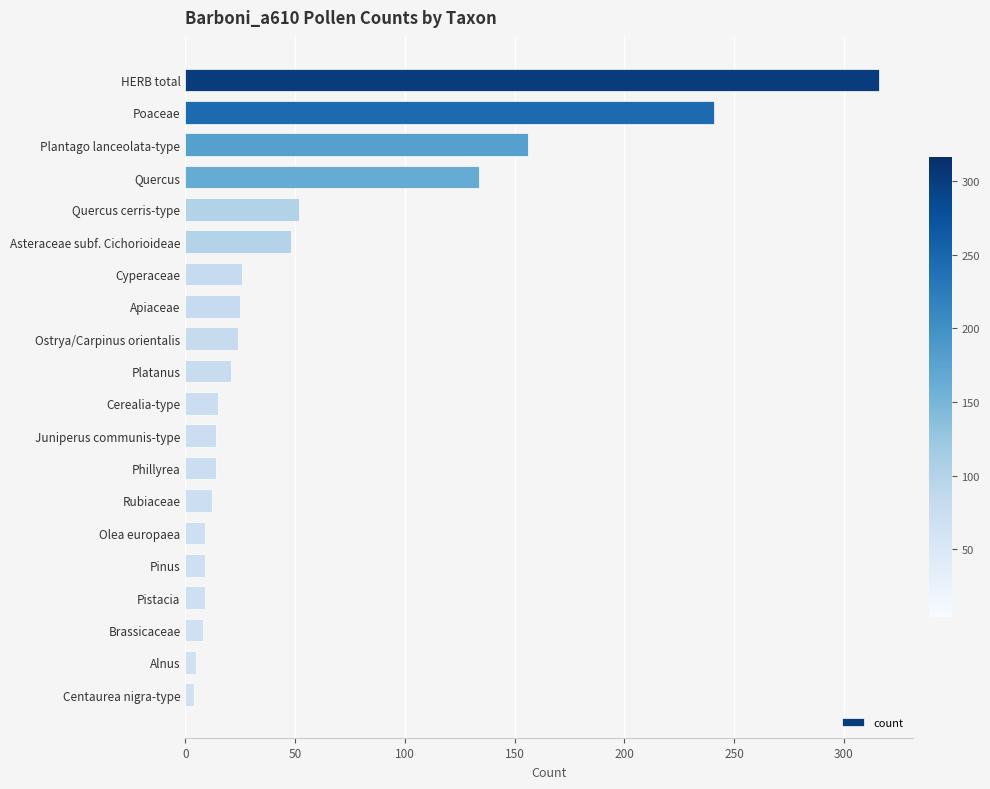

What is the label of the 4th bar from the bottom?

Pistacia